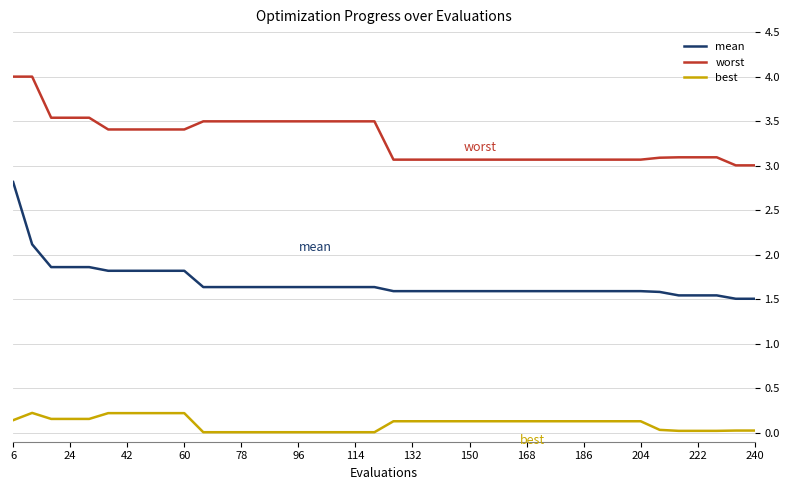

Which series has the largest range (max minus min)?

mean